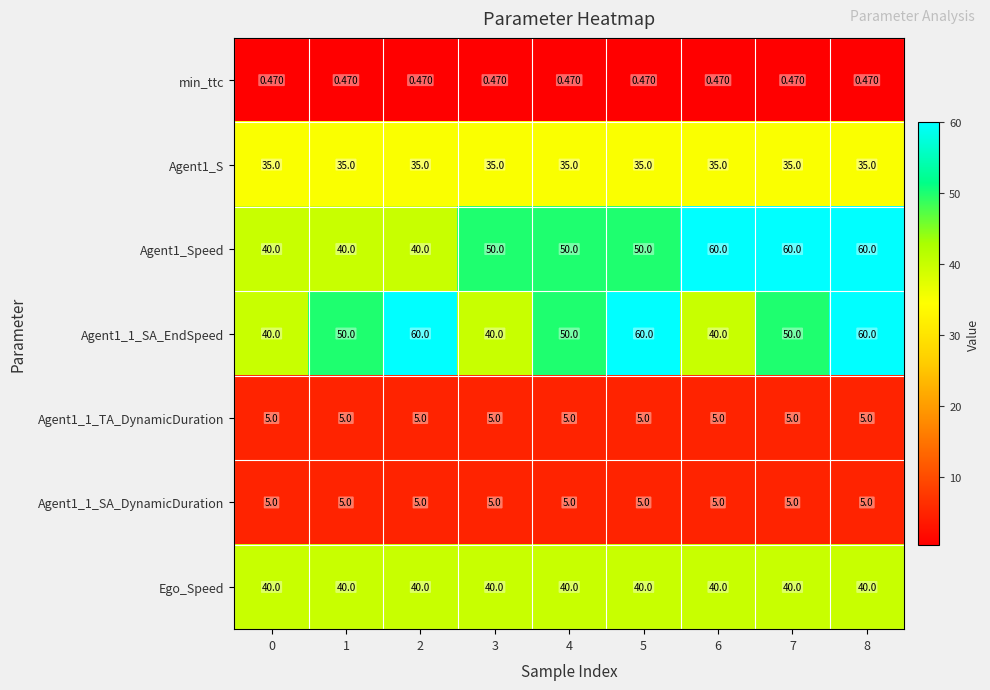

Is the value of Agent1_1_SA_DynamicDuration at 0 greater than the value of Agent1_S at 0?

No